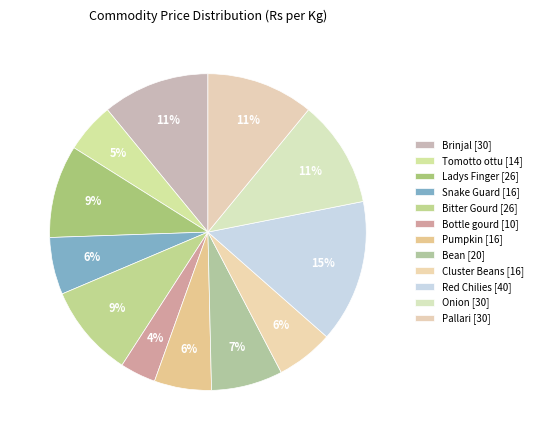

To the nearest percent, what is the difference between the Pumpkin and Red Chilies slice percentages?

9%